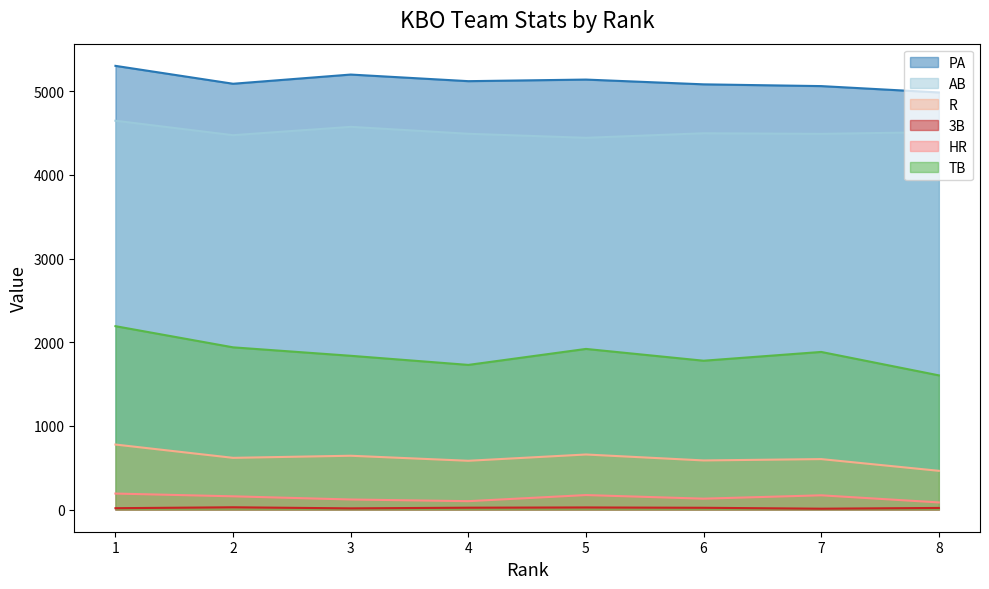

Where does the 3B series first go above 21?

2